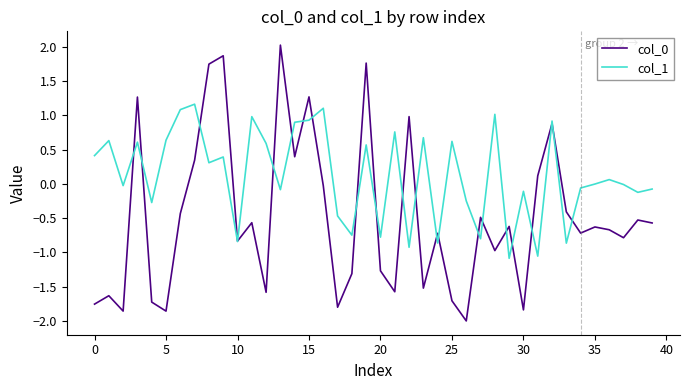

What is the lowest value of the col_0 series?

-2.0